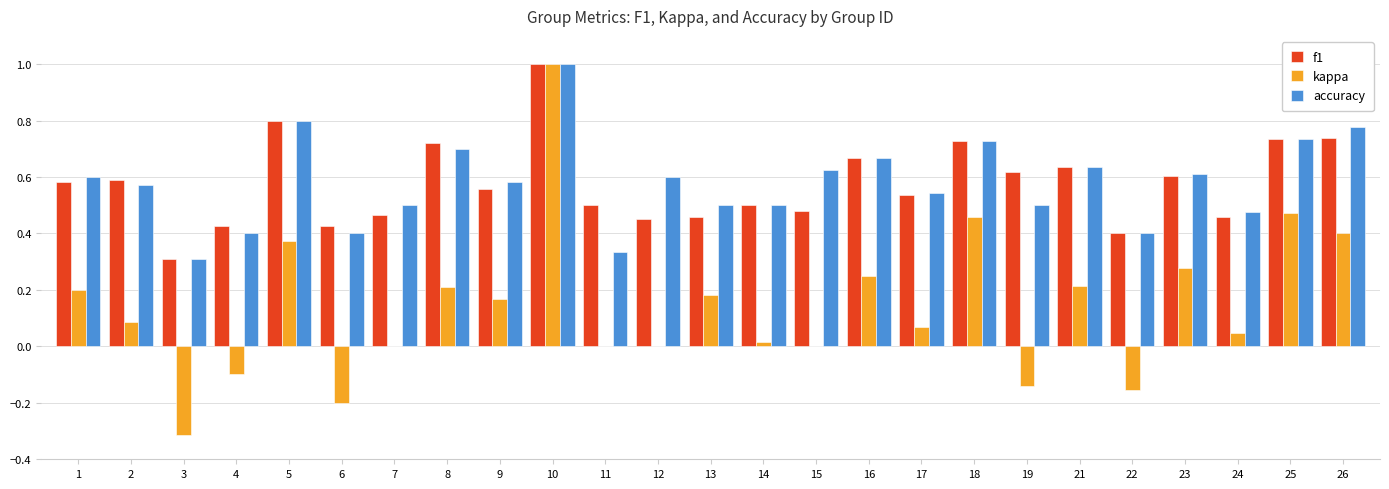

The value of f1 at 16 is 0.7. True or false?

True